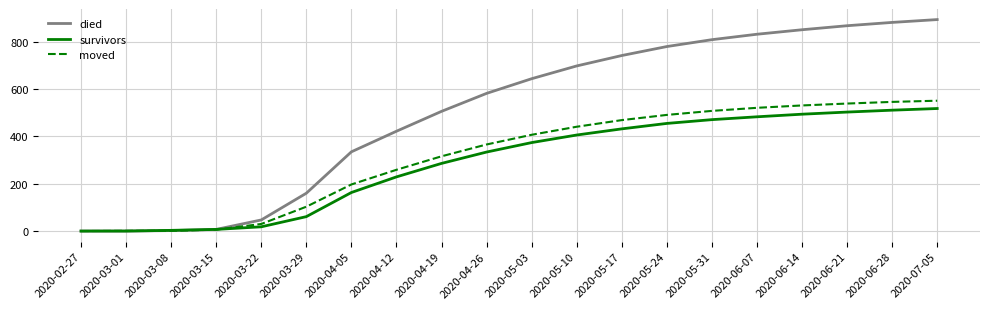

The value of died at 2020-02-27 is 623. True or false?

False